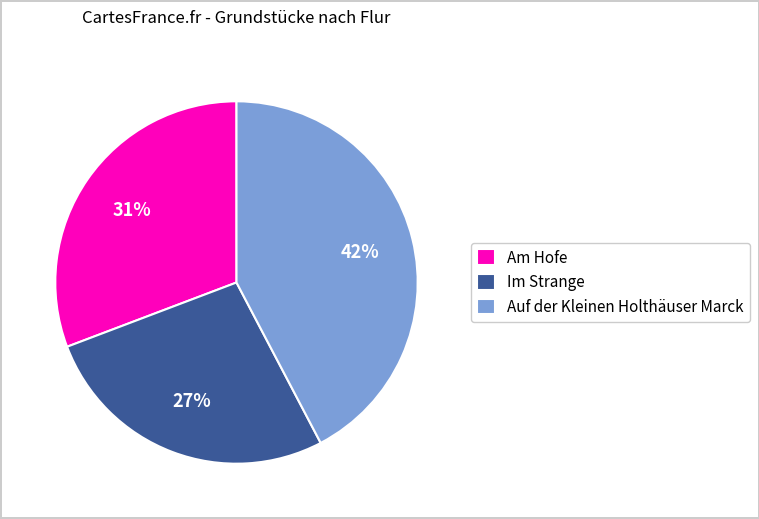

Rank the categories by value from highest to lowest.

Auf der Kleinen Holthäuser Marck, Am Hofe, Im Strange